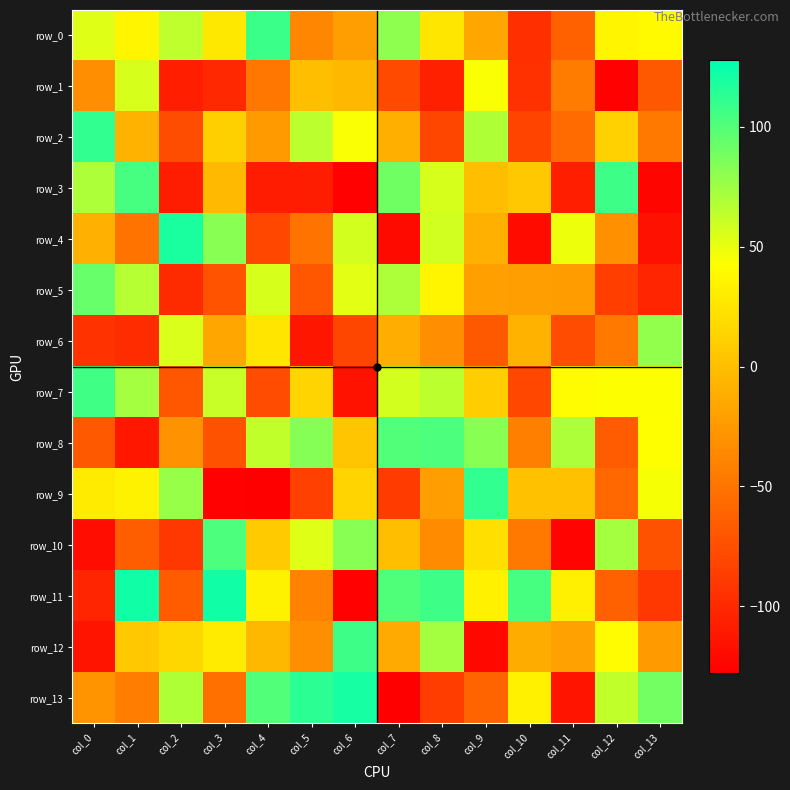

Reading left to right, what are all the values shown in this chart?

row_0: 53	36	64	27	108	-38	-22	80	26	-16	-96	-63	36	39
row_1: -32	56	-107	-101	-49	0	-5	-78	-106	44	-95	-45	-126	-68
row_2: 111	-8	-76	11	-24	65	44	-11	-81	69	-82	-56	12	-47
row_3: 70	104	-108	-4	-109	-108	-126	90	56	-1	6	-107	107	-124
row_4: -10	-51	119	82	-80	-51	57	-121	58	-10	-120	48	-31	-116
row_5: 93	67	-99	-72	56	-70	52	70	36	-21	-22	-23	-86	-103
row_6: -94	-98	55	-17	25	-113	-81	-12	-33	-68	-8	-77	-47	79
row_7: 106	73	-70	61	-77	14	-115	57	65	9	-80	40	43	43
row_8: -68	-112	-30	-73	63	83	4	100	102	82	-42	70	-67	42
row_9: 29	34	77	-126	-128	-85	14	-88	-22	111	1	1	-58	45
row_10: -119	-65	-91	102	8	53	82	-1	-34	21	-47	-125	73	-73
row_11: -103	122	-66	122	34	-40	-126	101	107	33	104	32	-63	-91
row_12: -114	6	16	29	-5	-33	107	-14	73	-122	-13	-20	40	-24
row_13: -29	-44	69	-53	100	113	120	-128	-87	-61	33	-114	63	89